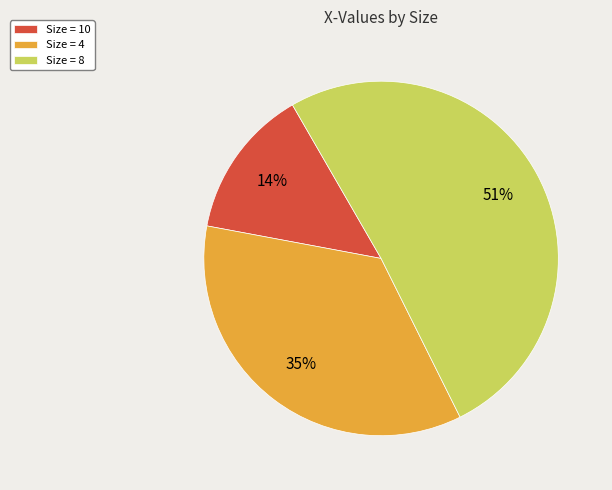

How many segments does this pie chart have?

3